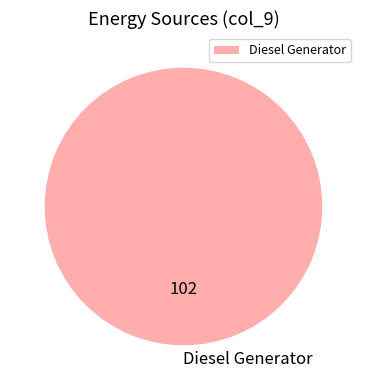

Is there a majority slice in this chart?

Yes